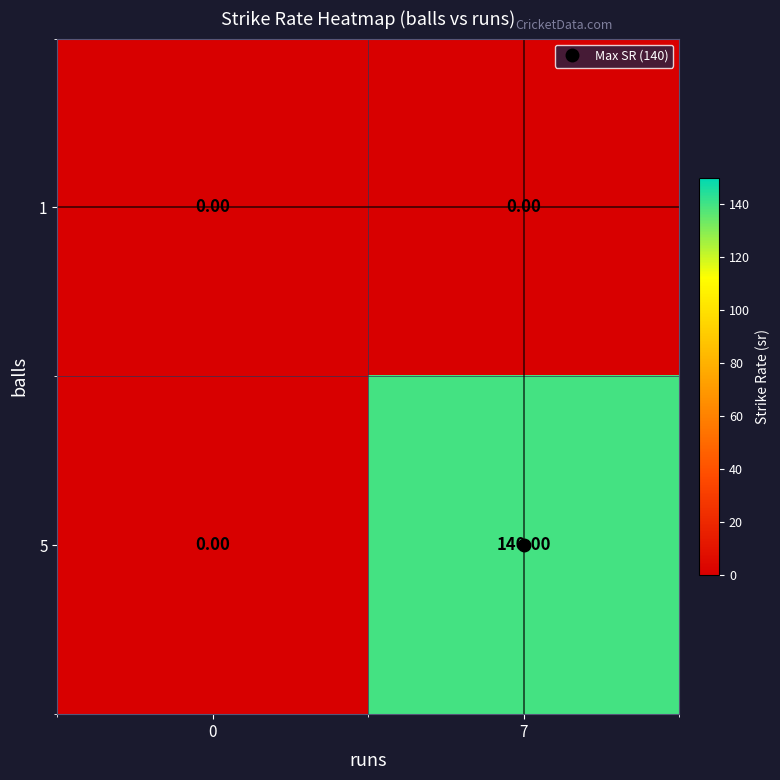

At which category is the sum across all series the highest?

7